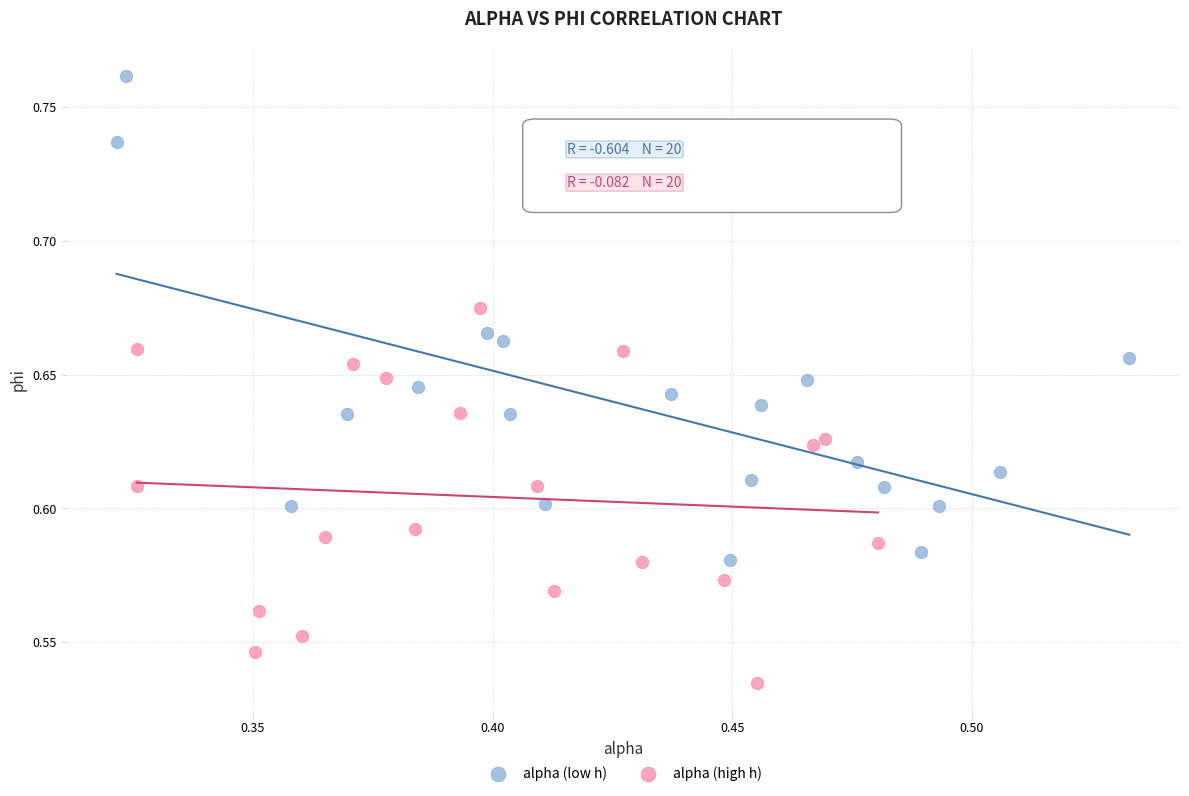

What are all the series names shown in the legend?

alpha (low h), alpha (high h)